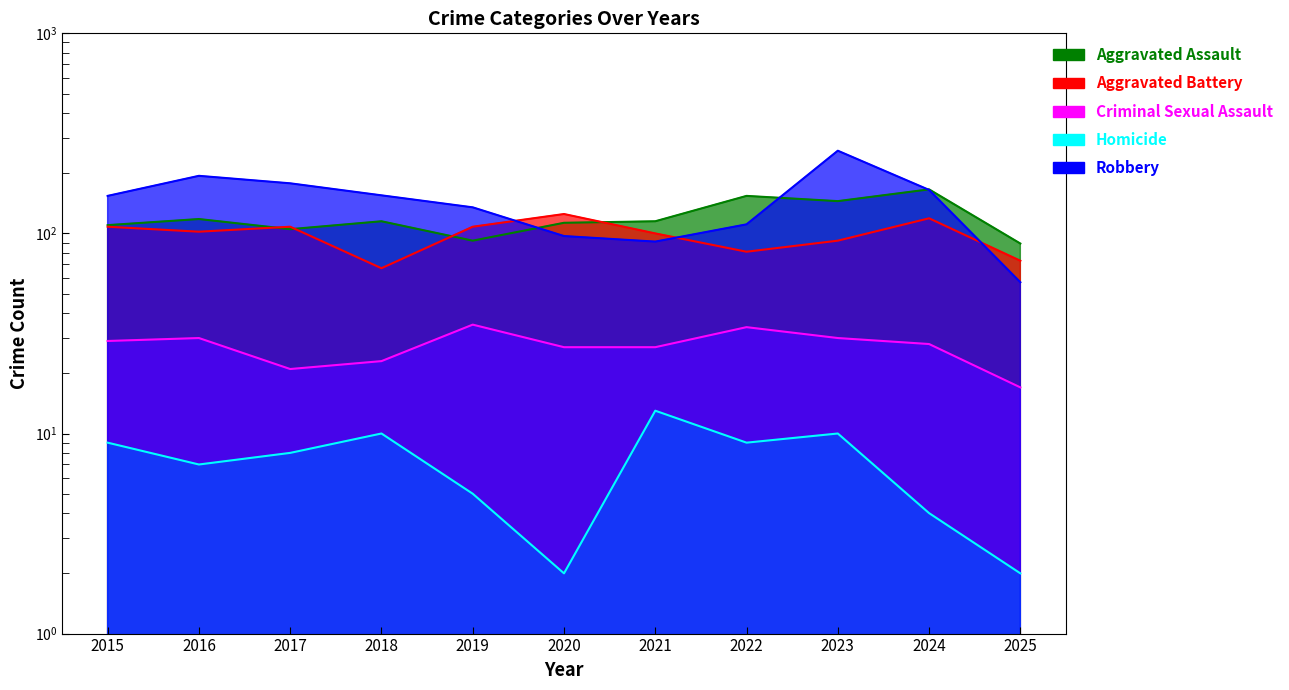

True or false: Criminal Sexual Assault and Homicide cross at least once.

False